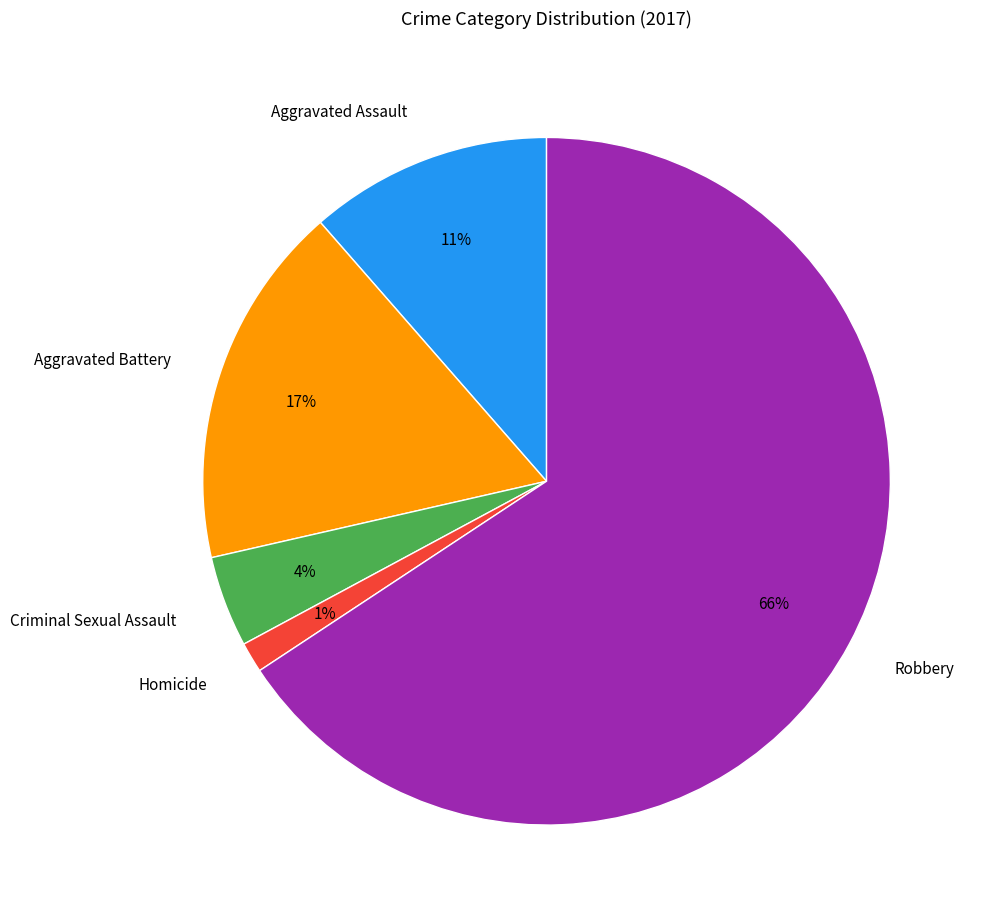

How many slices are in this pie chart?

5